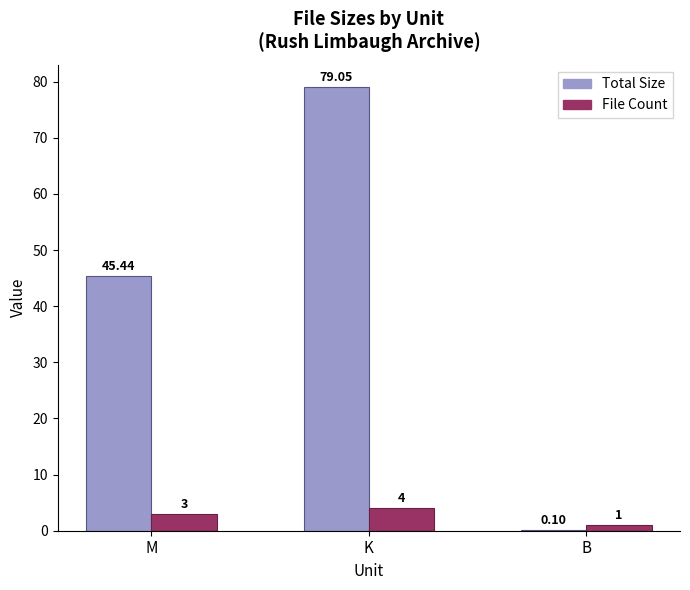

Where is Total Size nearest to the value 39?

M